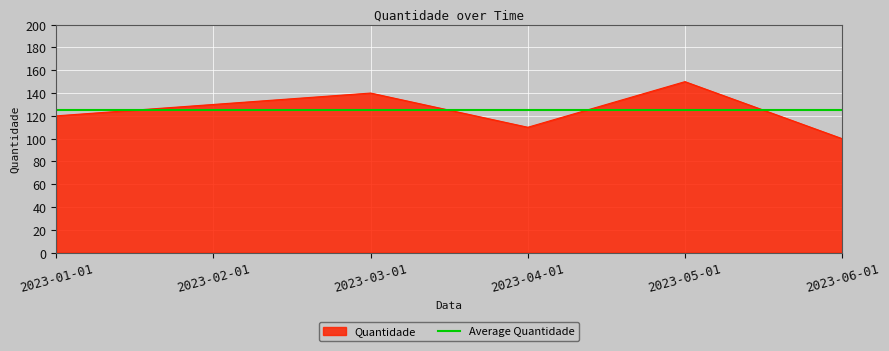

How many points are lower than both their immediate neighbors (excluding endpoints)?

1